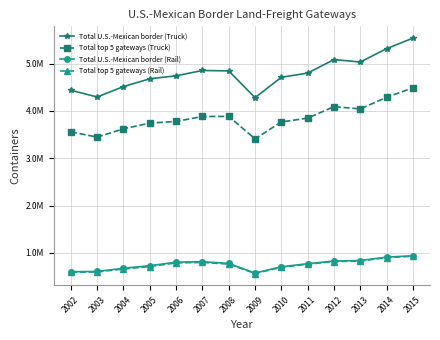

True or false: Total top 5 gateways (Rail) has more than 0 points higher than both neighbors.

True